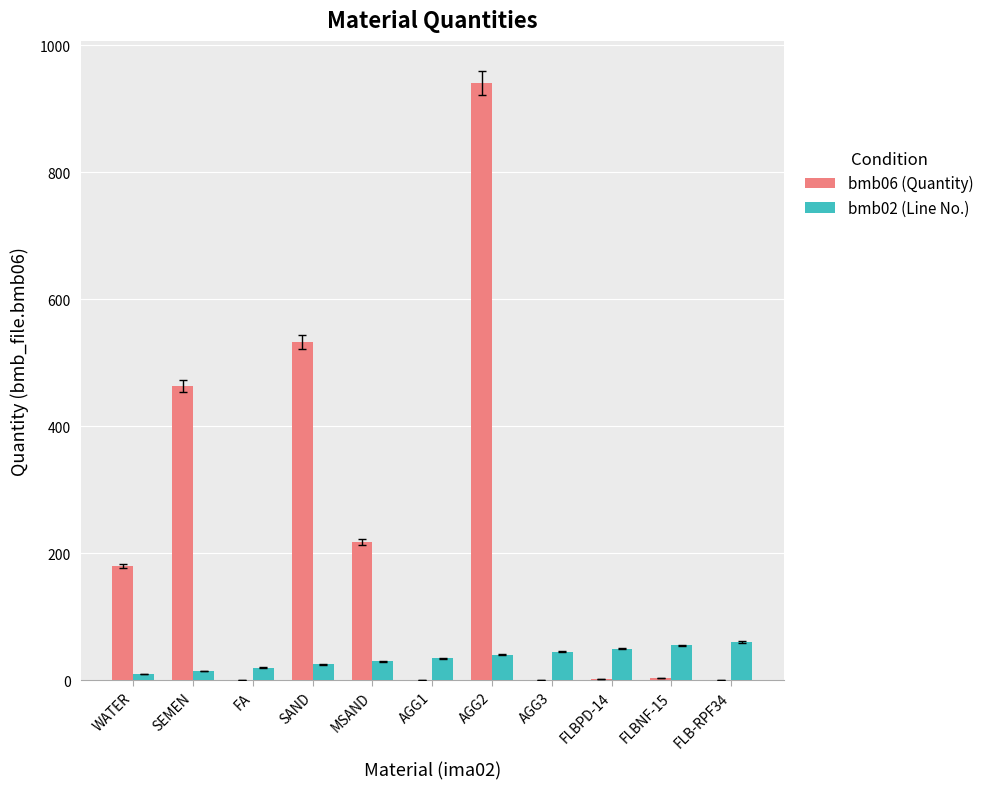

Count the number of categories in the chart.

11